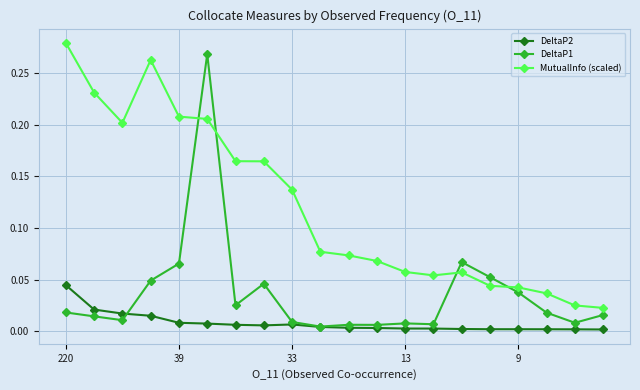

What are all the series names shown in the legend?

DeltaP2, DeltaP1, MutualInfo (scaled)